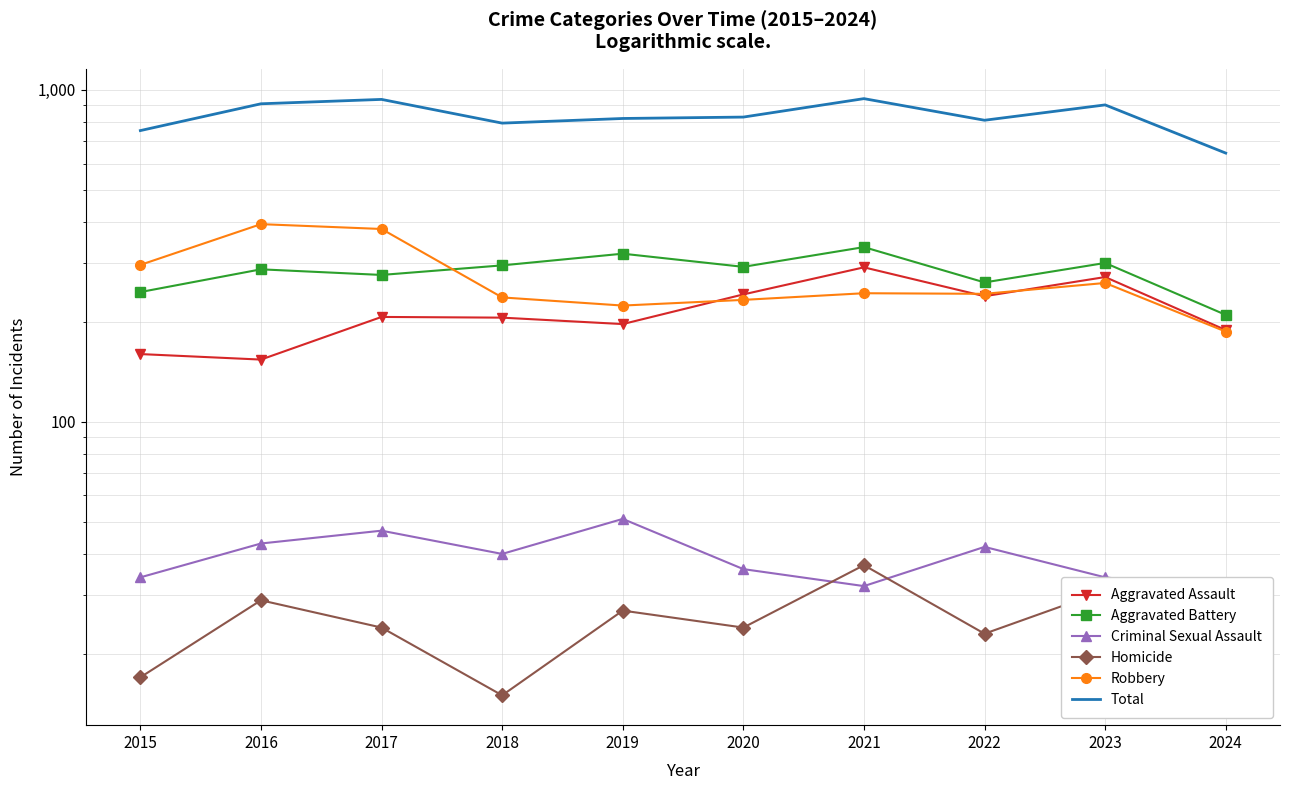

True or false: Criminal Sexual Assault has a value of 53 at 2018.

False